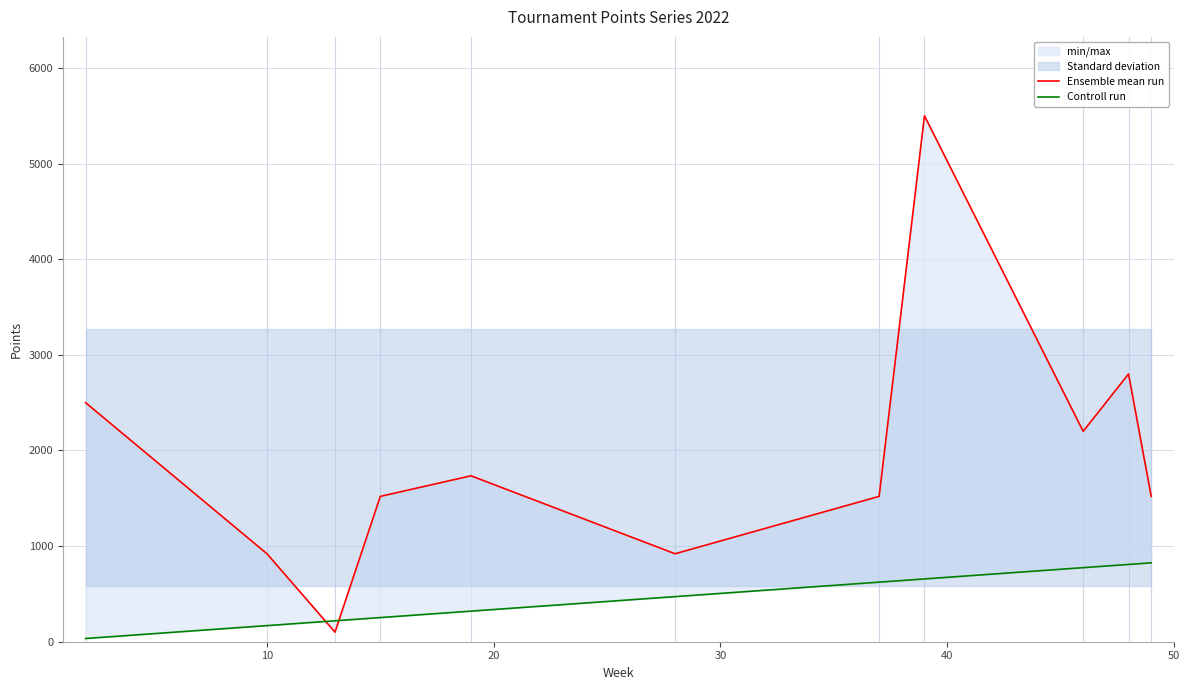

What is the minimum value shown in the chart?

33.7